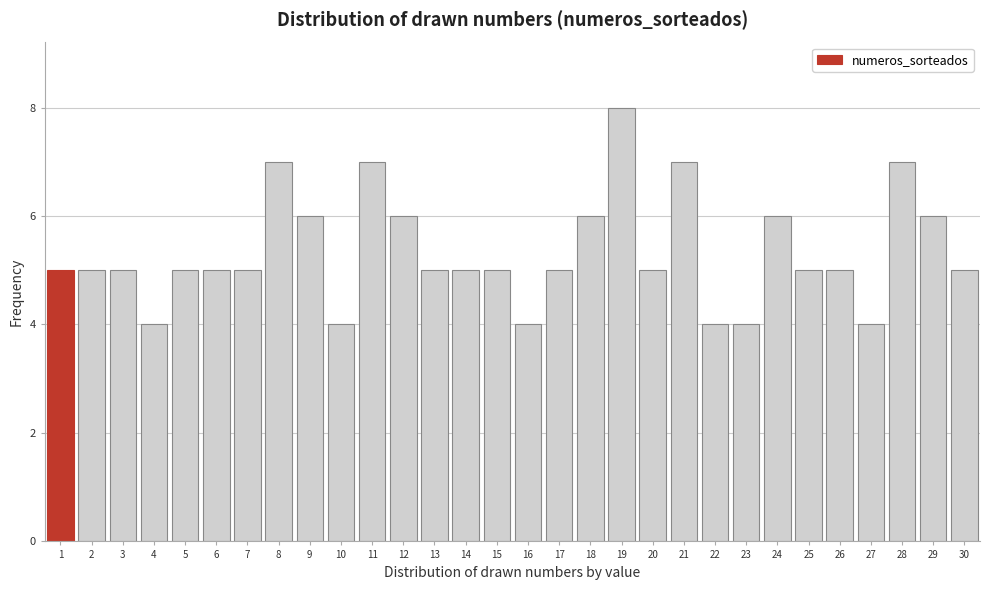

Which range on the x-axis has the tallest bar?

18.5 to 19.5